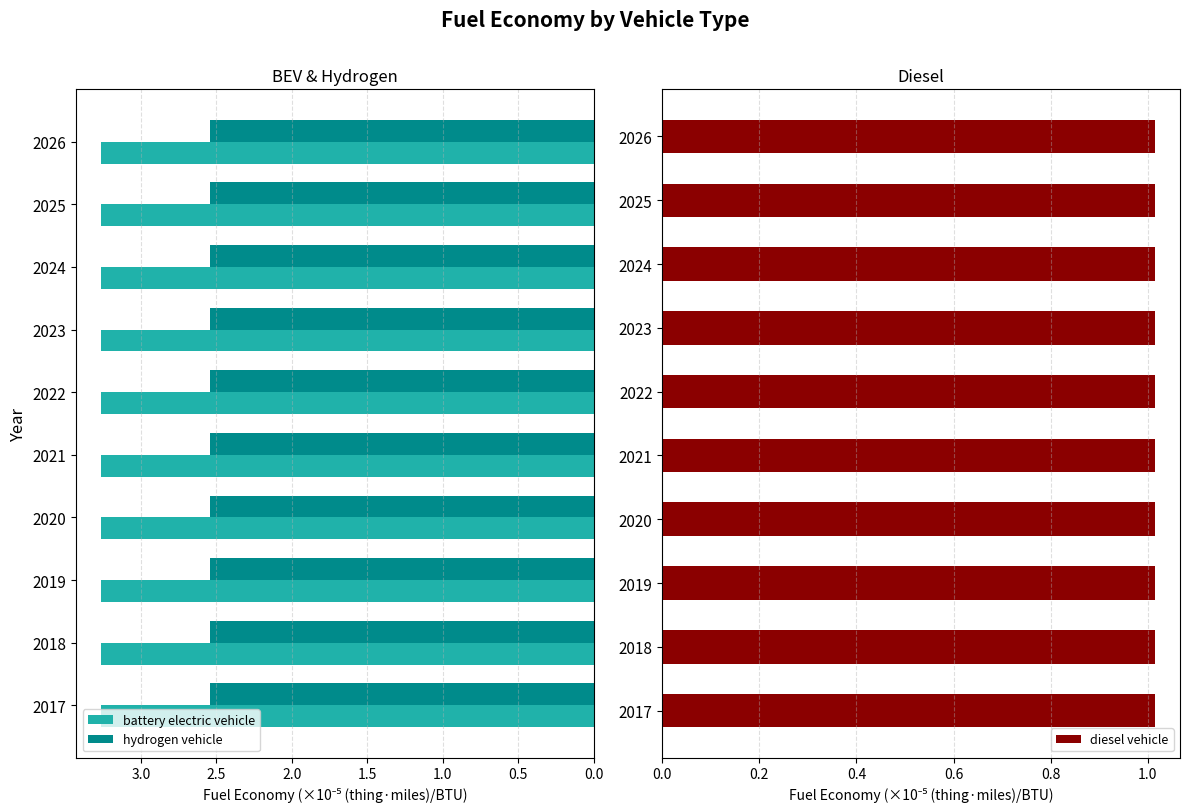

Is the value of battery electric vehicle at 2026 greater than the value of hydrogen vehicle at 2019?

Yes